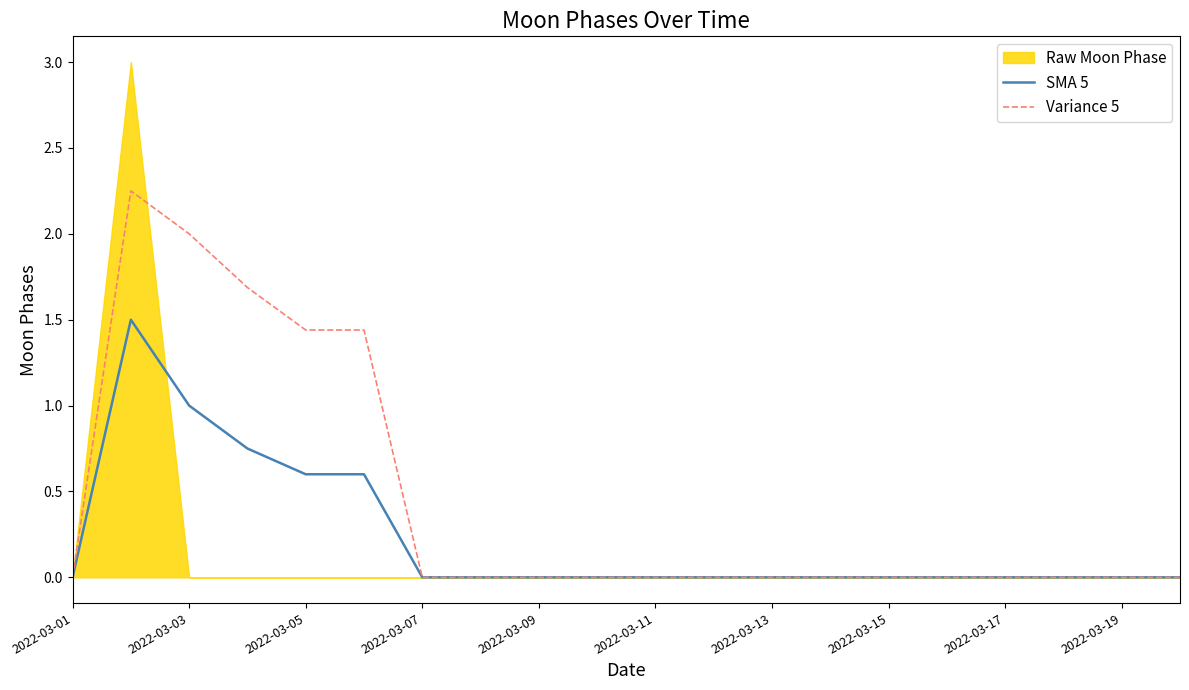

The value of Variance 5 at 2022-03-13 is 0.0. True or false?

True